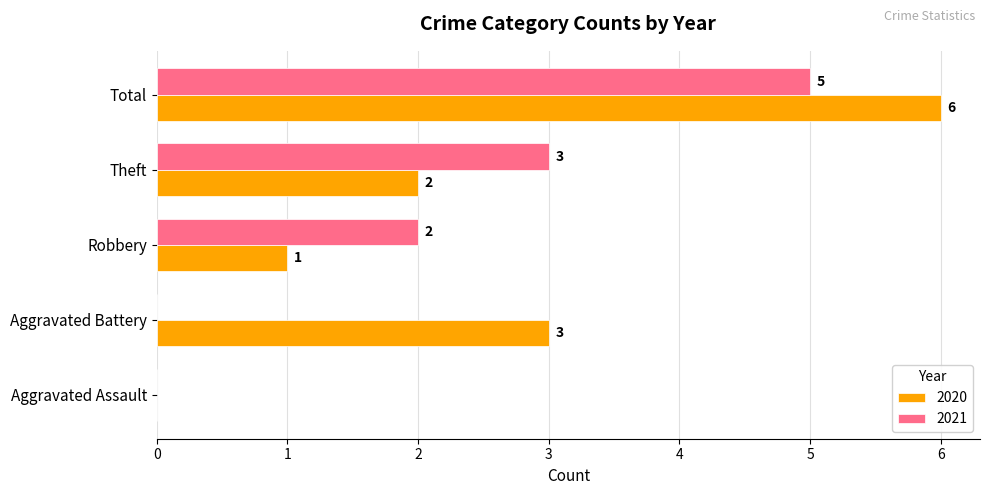

Where is 2020 nearest to the value 3?

Aggravated Battery